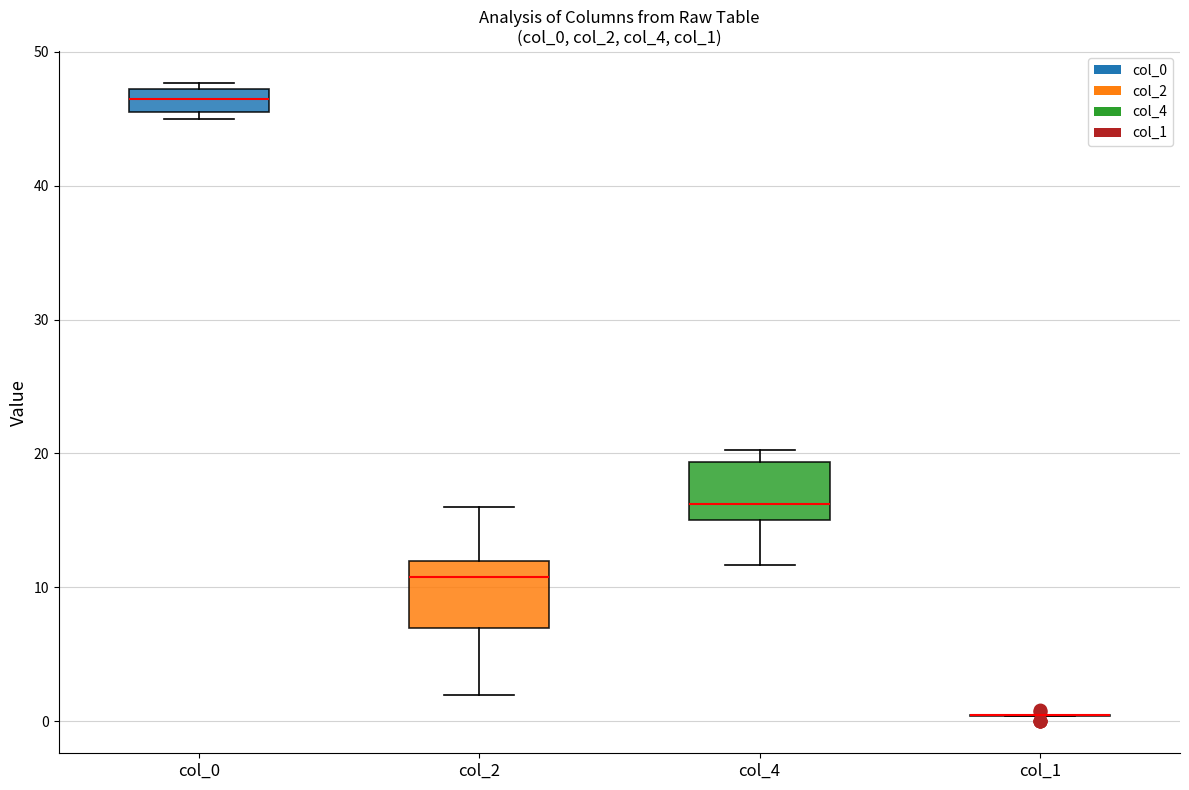

Reading left to right, read every box against the y-axis: the position of its median line, the range the box covers, and the ends of its whiskers. The values are not printed on the chart, so give them approximately, as read against the axis.

col_0: median 47 (inside the box), box 46 to 47, whiskers 45 to 48
col_2: median 11, box 7 to 12, whiskers 2 to 16
col_4: median 16, box 15 to 19, whiskers 12 to 20
col_1: box collapsed to a line at 0, whiskers 0 to 1